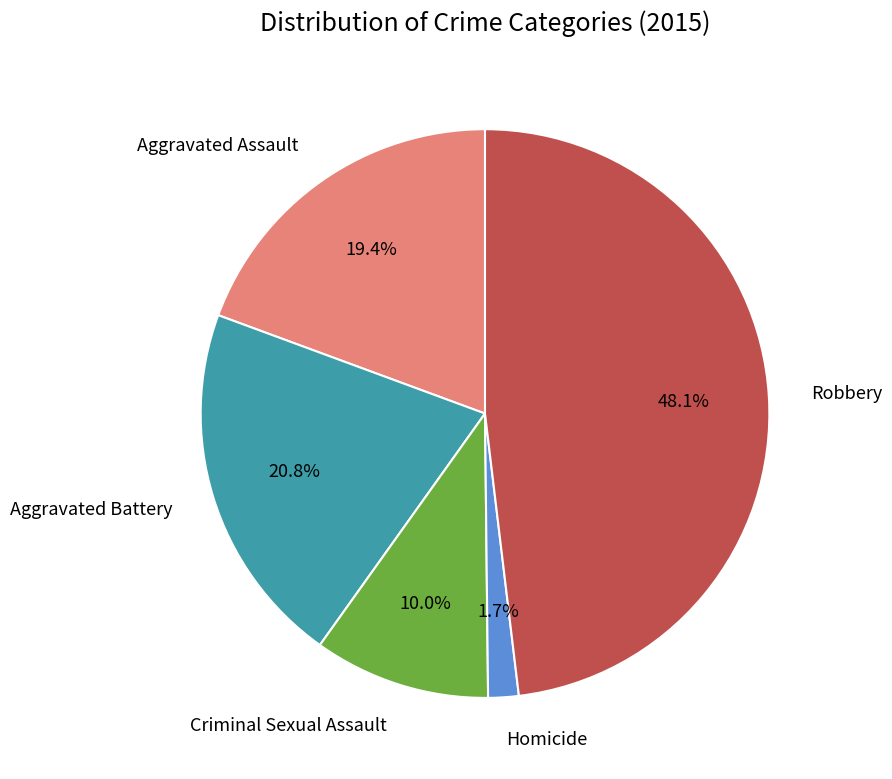

Is there a majority slice in this chart?

No